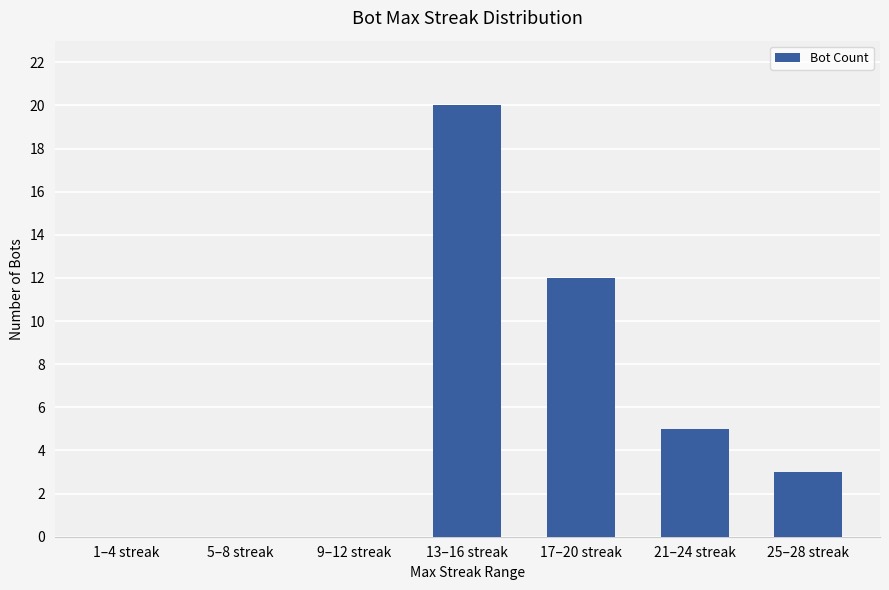

At which label is the value closest to 10?

17–20 streak